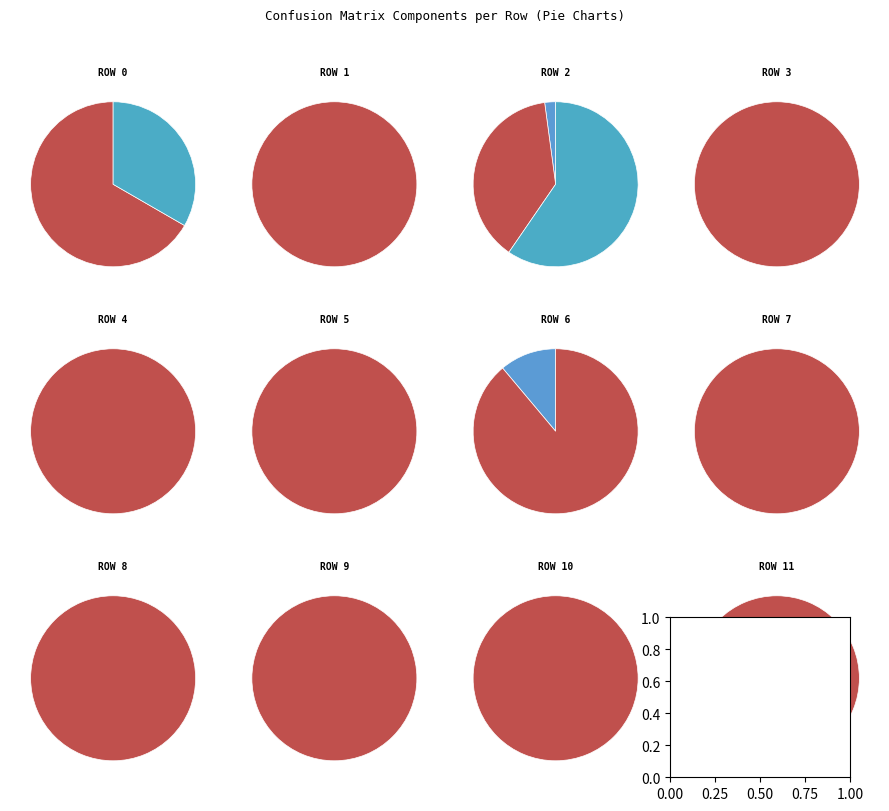

How many slices are in this pie chart?

24